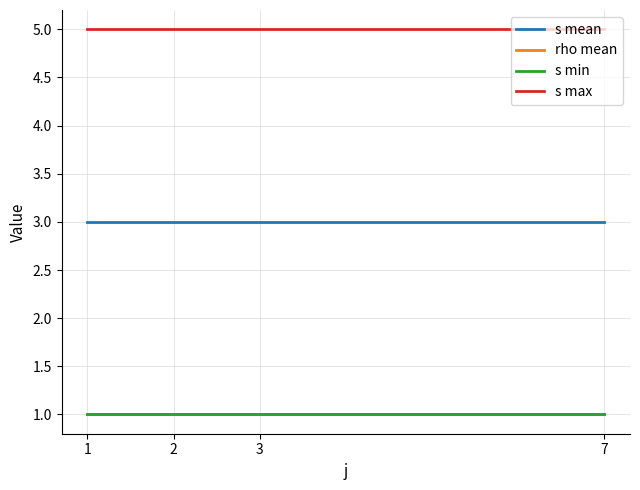

Rank the series at 1 from highest to lowest value.

s max, s mean, rho mean, s min